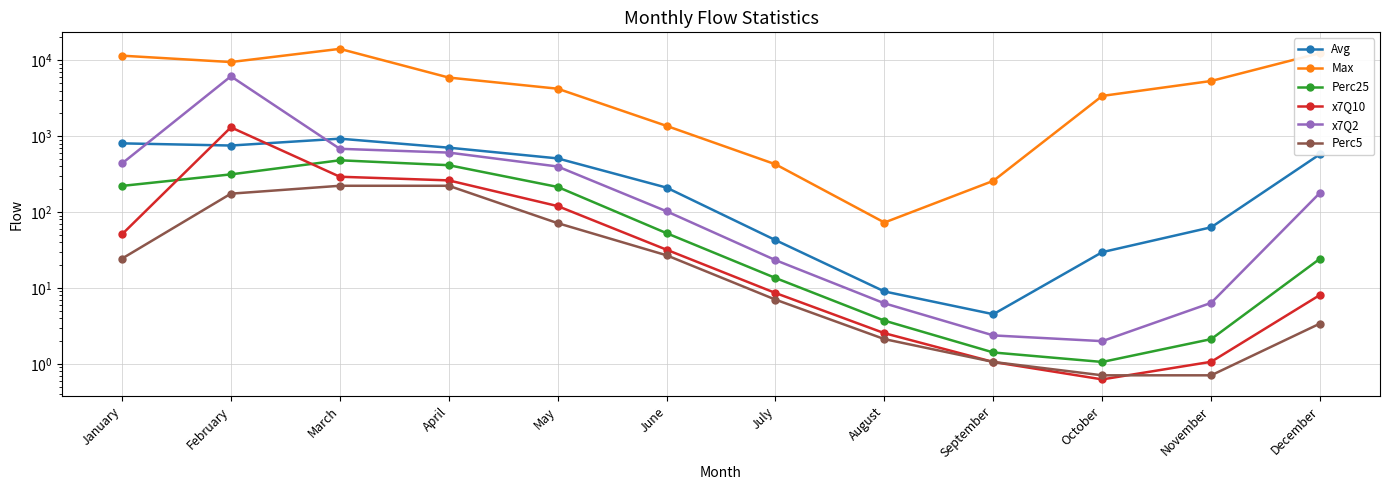

True or false: Max and Perc25 cross at least once.

False